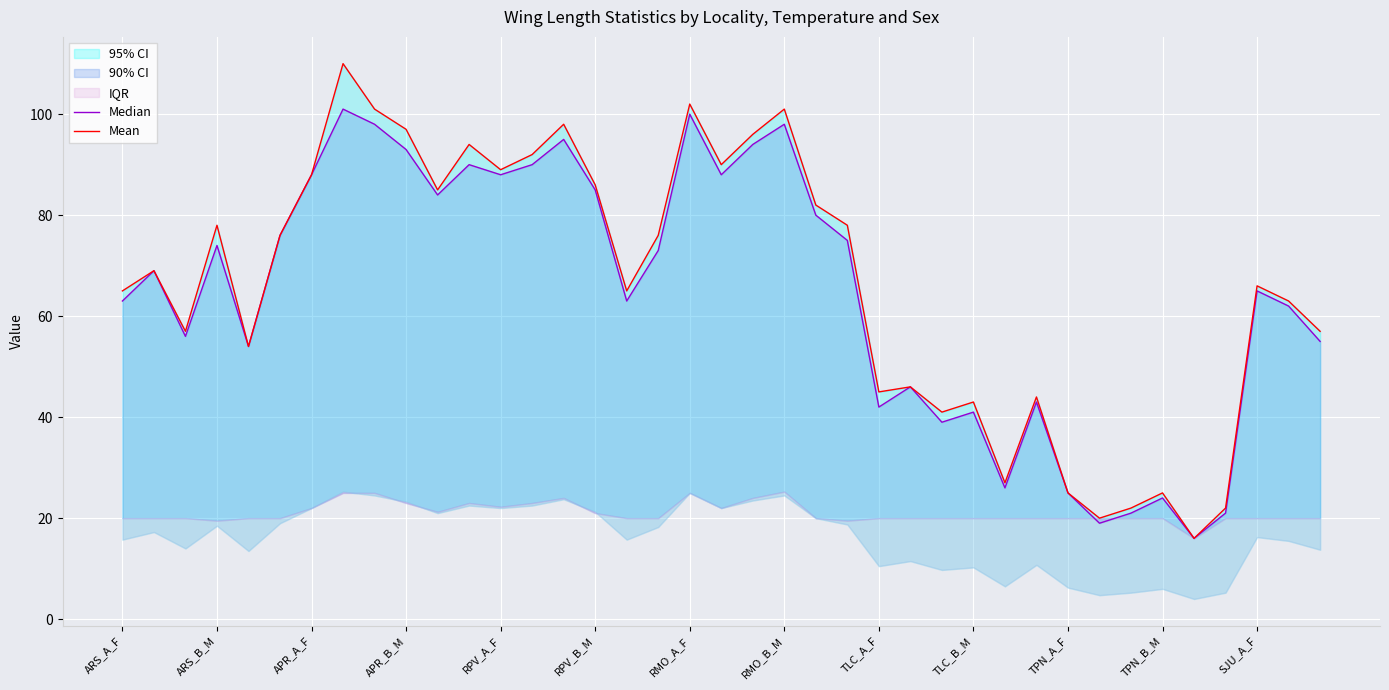

At how many categories does at least one series exceed 58?

24